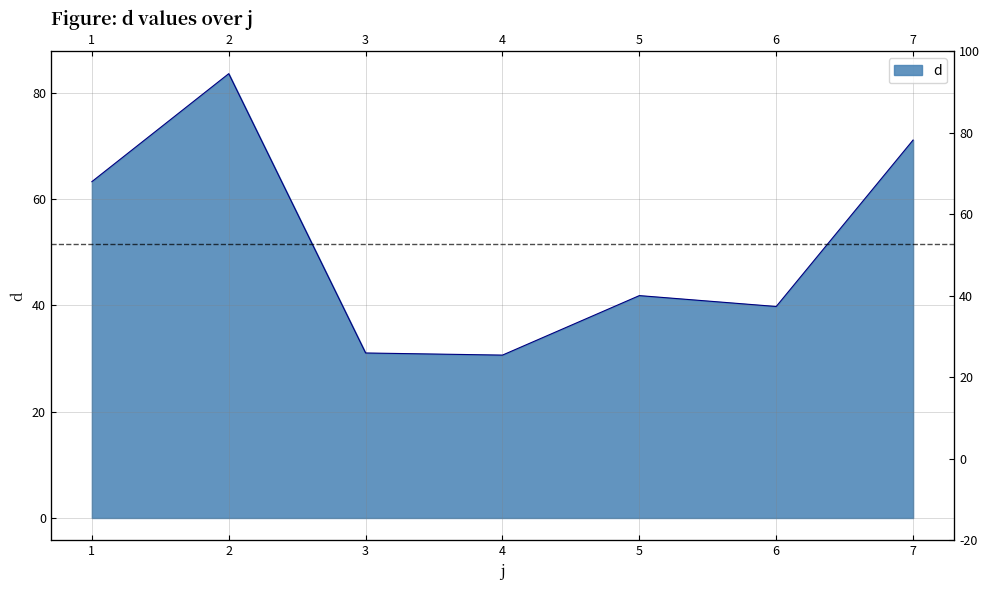

Which category has the lowest value across all series?

4